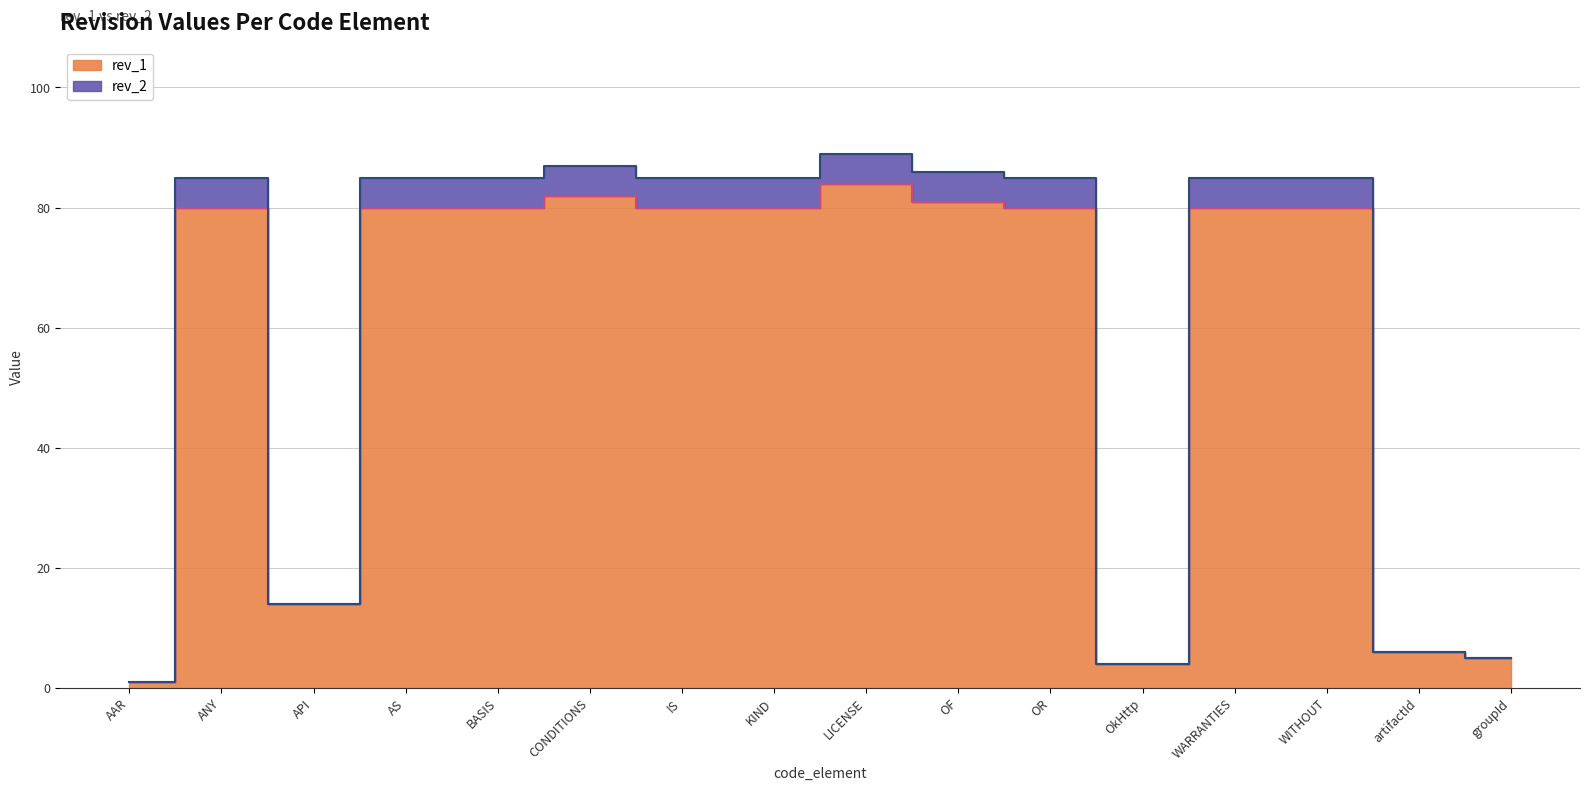

What is the sum of all rev_1 values?

917